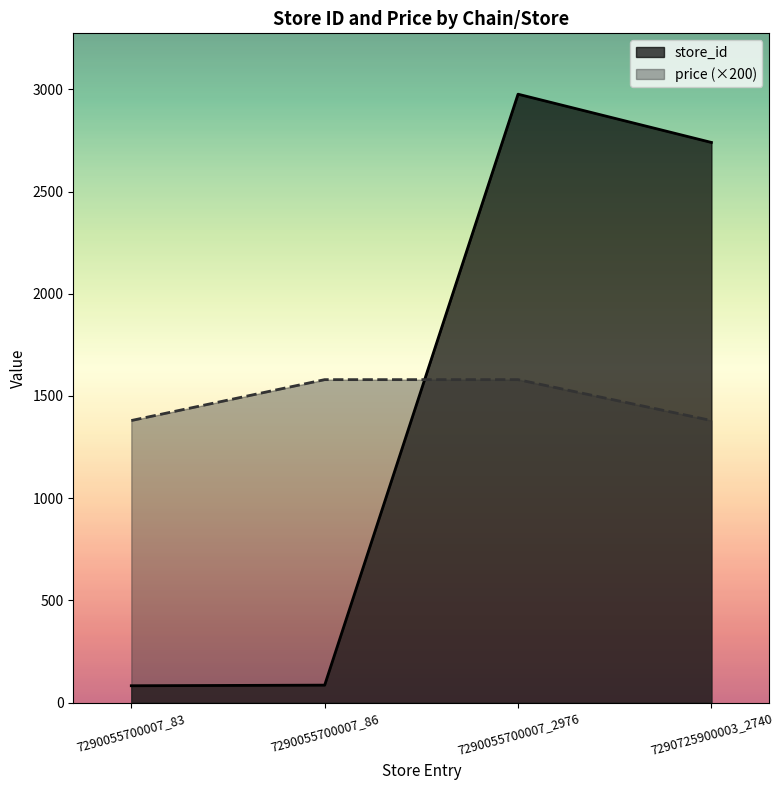

In store_id, how many points are higher than both neighbors (excluding endpoints)?

1